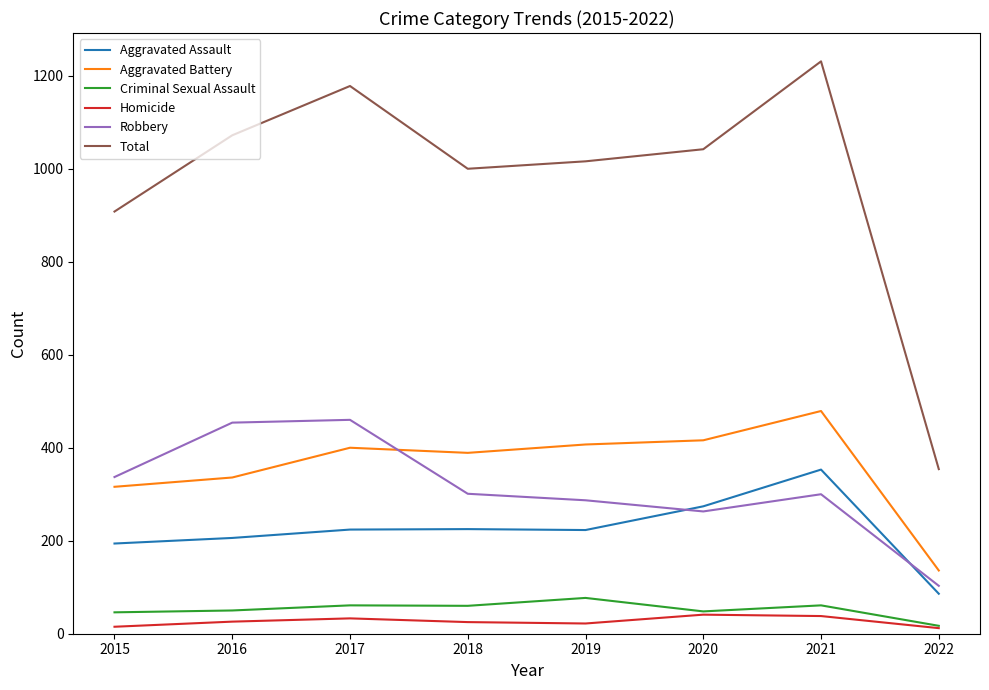

In Robbery, how many points are higher than both neighbors (excluding endpoints)?

2